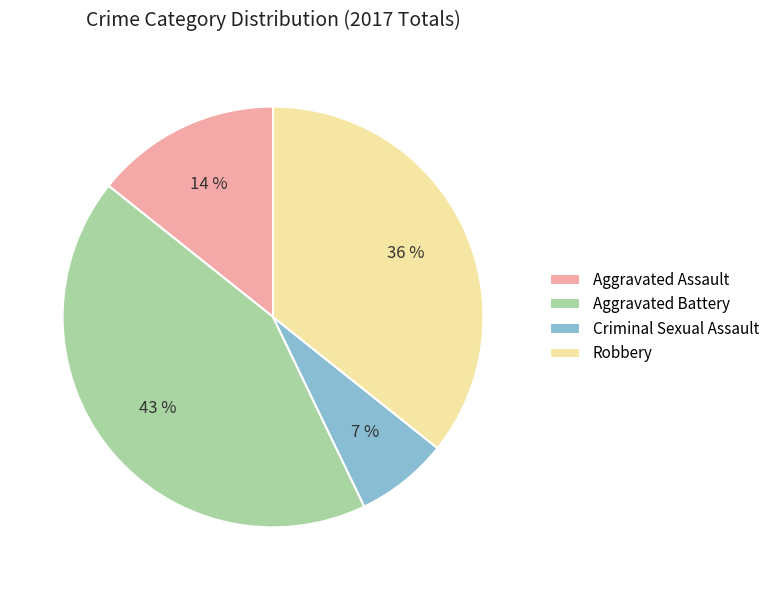

To the nearest percent, what is the average slice percentage?

25%